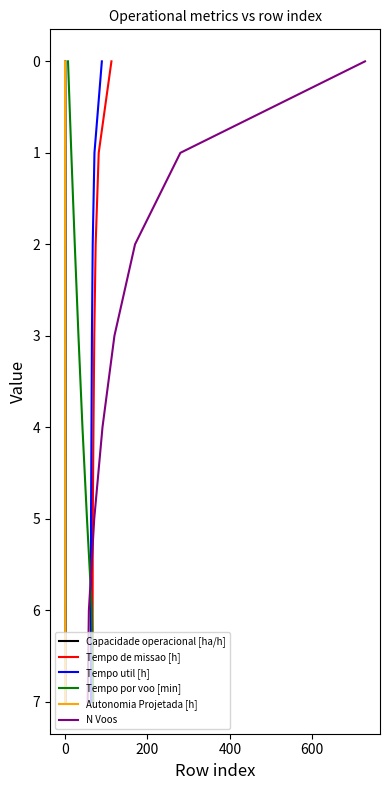

Between 200 and 0, which is larger?

200